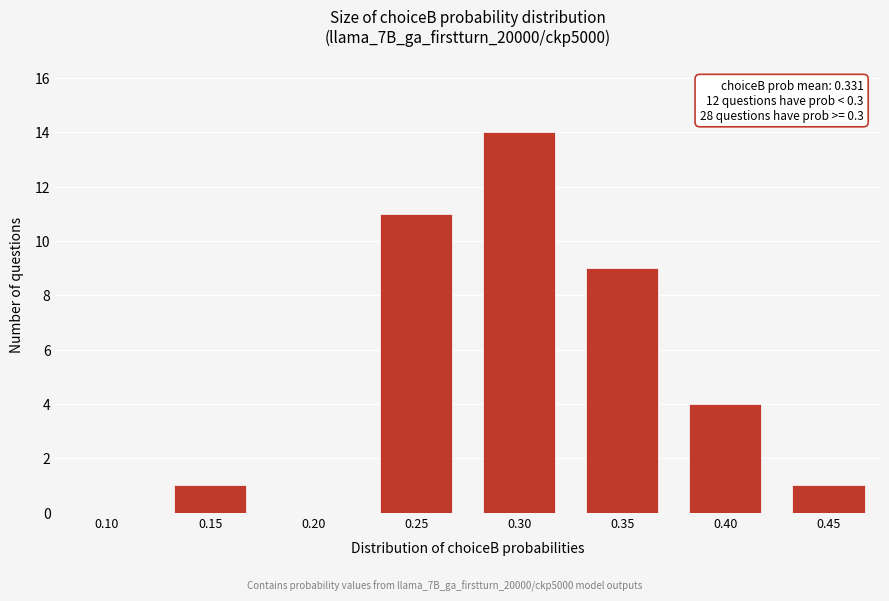

Reading left to right, list all the values displayed in this chart.

0.10=0	0.15=1	0.20=0	0.25=11	0.30=14	0.35=9	0.40=4	0.45=1